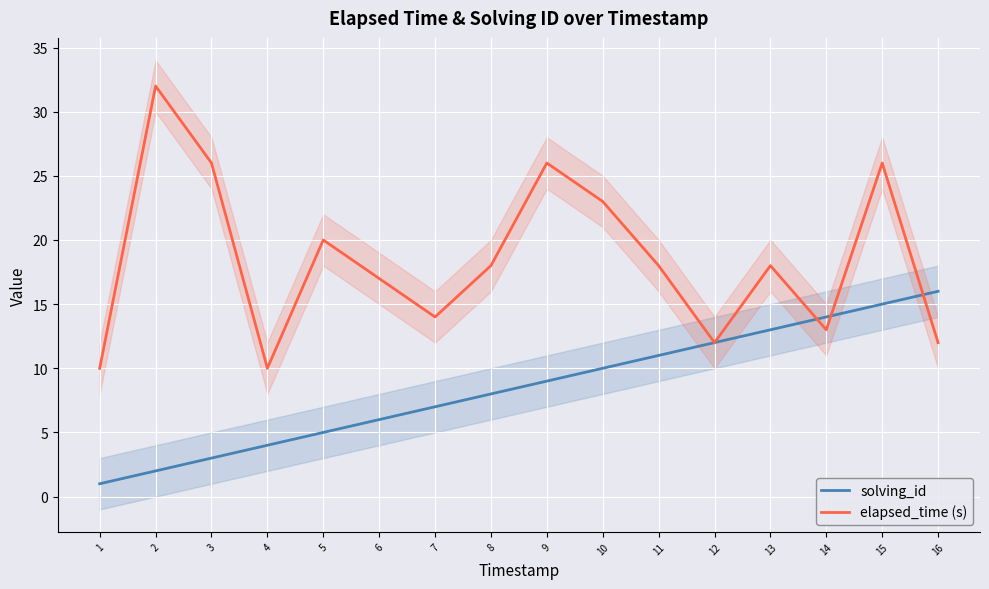

Rank the categories by solving_id value from lowest to highest.

1, 2, 3, 4, 5, 6, 7, 8, 9, 10, 11, 12, 13, 14, 15, 16